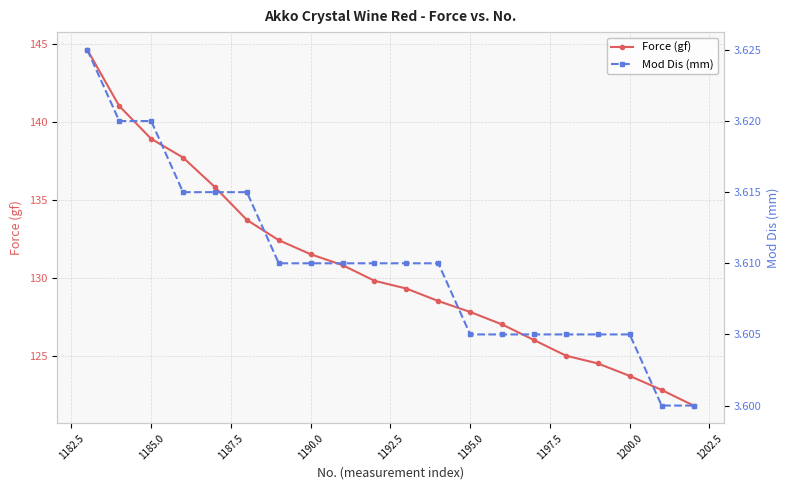

What is the maximum value shown in the chart?

144.6